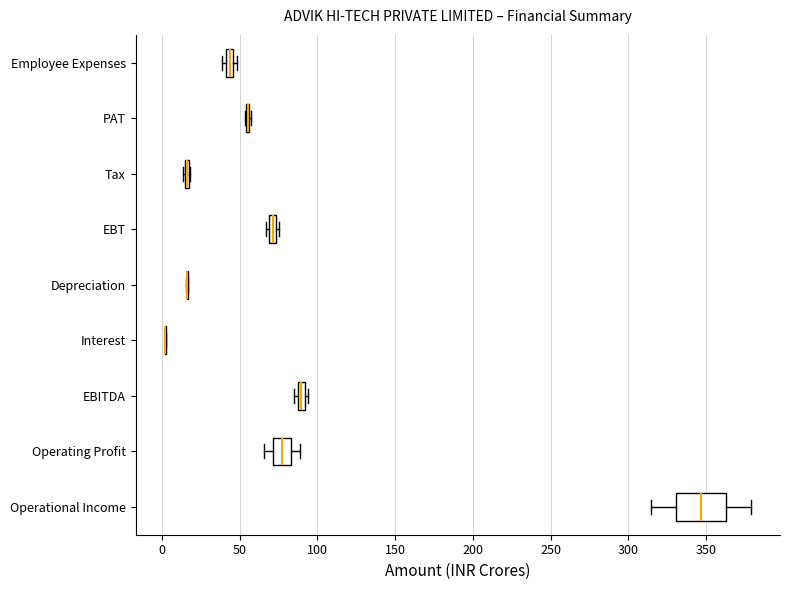

Comparing the boxes themselves (not the whiskers), which one is the widest?

Operational Income